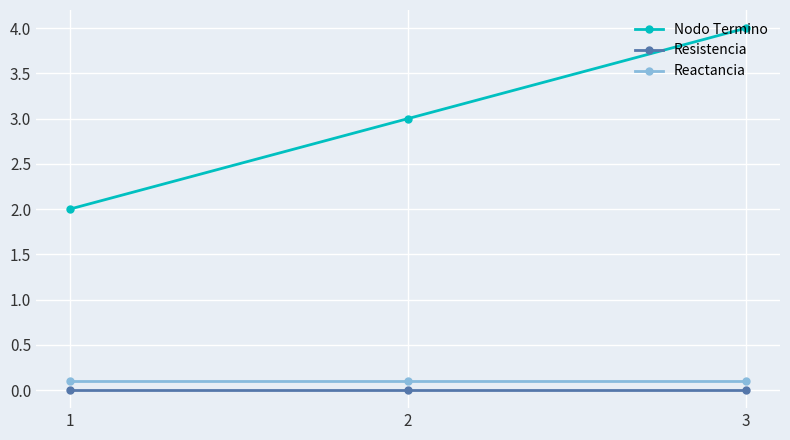

The value of Reactancia at 3 is 0.1. True or false?

True